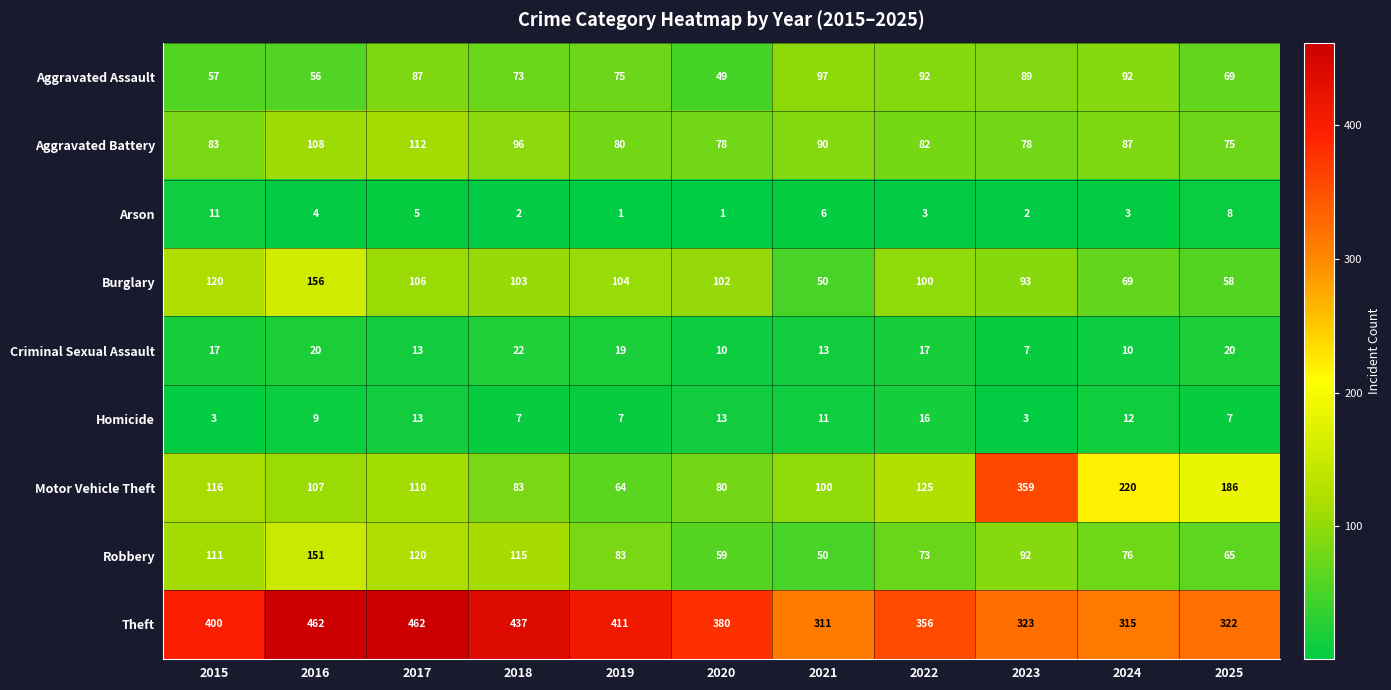

At which label does Theft first exceed 380?

2015